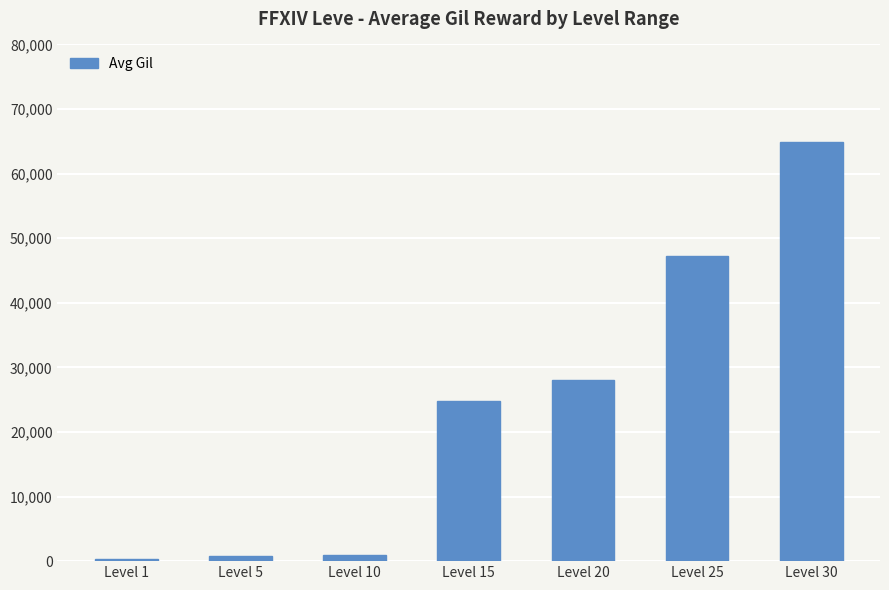

Are the bars grouped side by side (vs. stacked)?

No